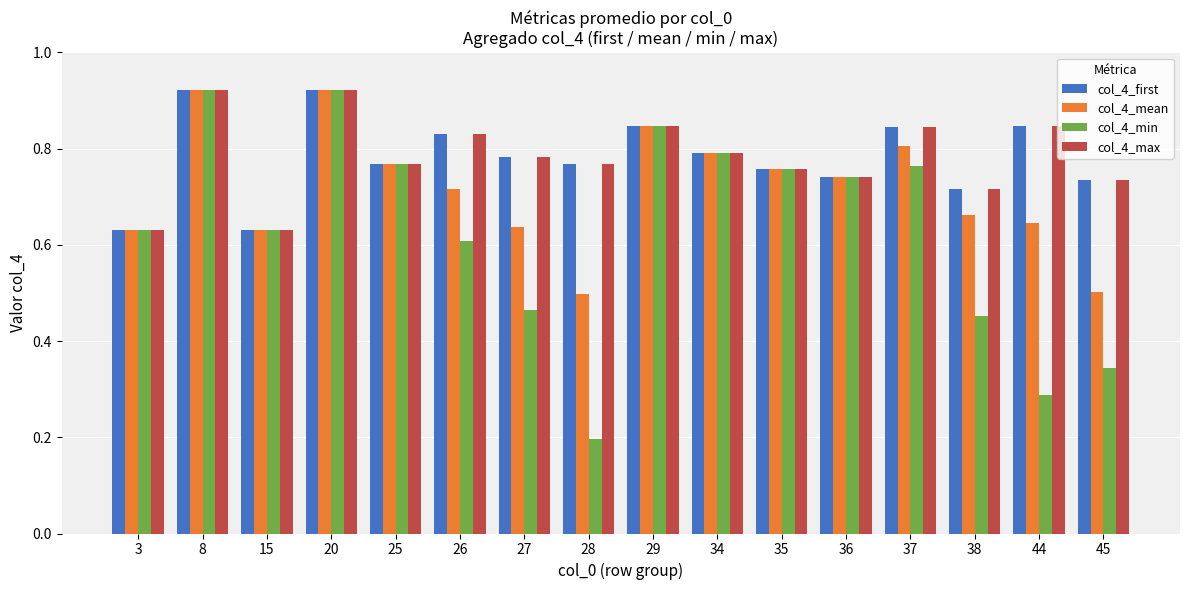

What is the difference between the col_4_max values at 29 and 38?

0.1